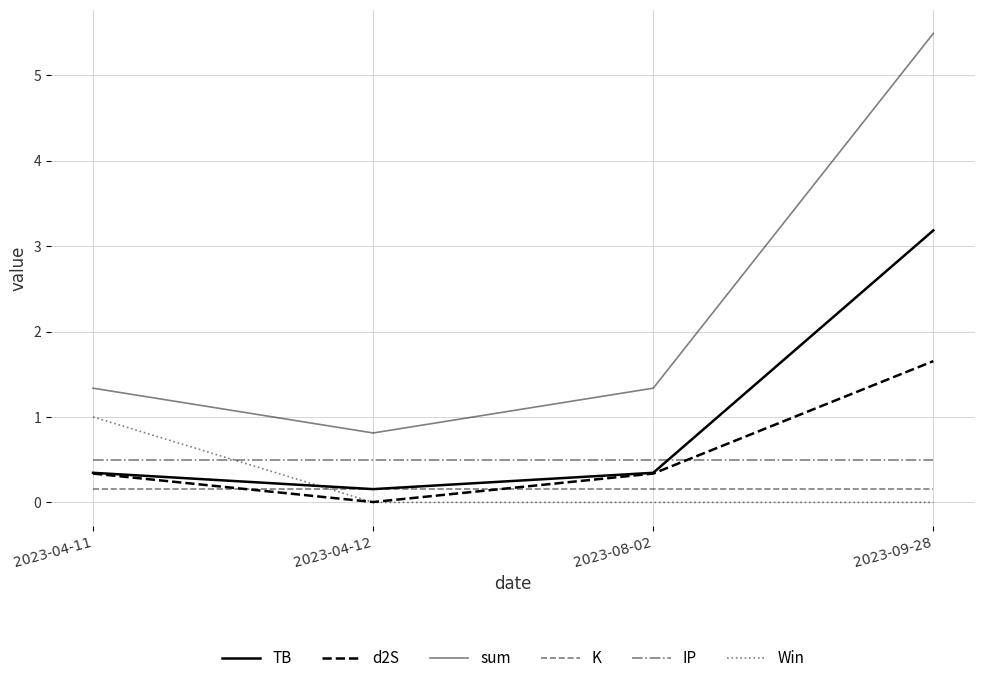

How many series are shown in this chart?

6